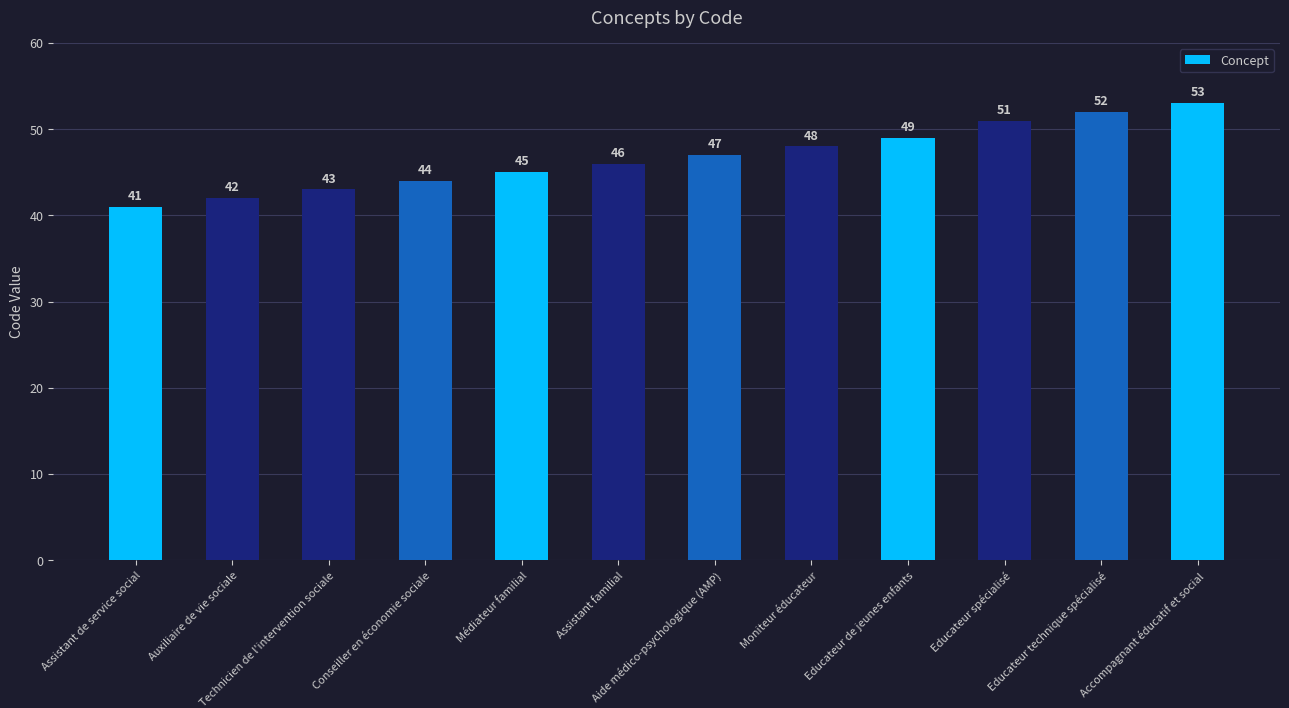

At which category does the chart reach its peak across all series?

Accompagnant éducatif et social